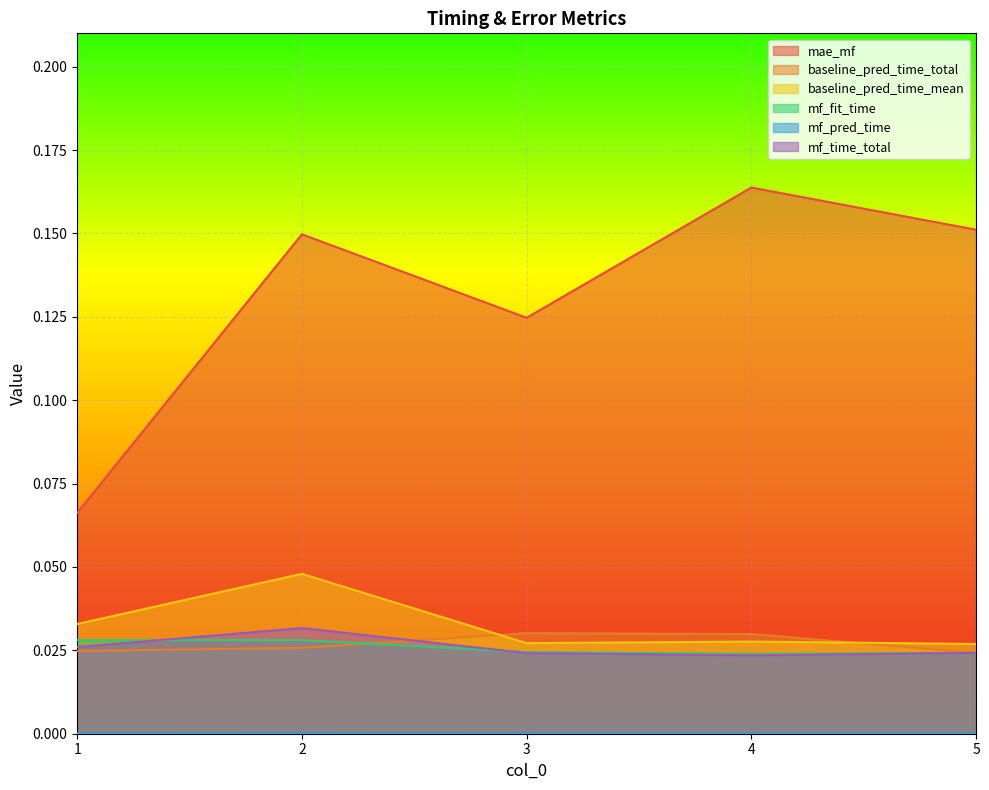

At which category does mf_pred_time reach its first local valley?

4